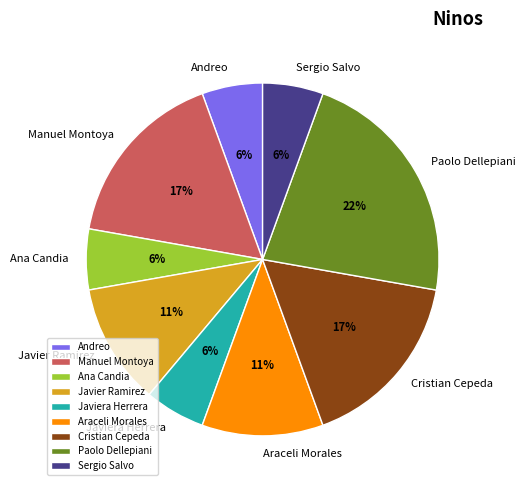

Does Javiera Herrera account for over 50% of the chart?

No